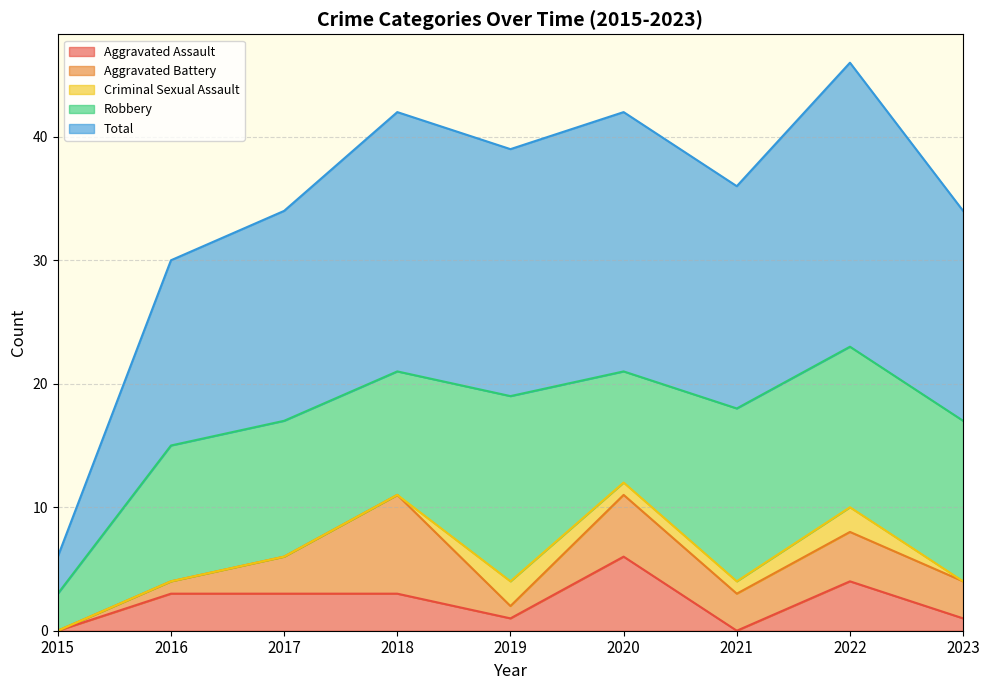

True or false: Criminal Sexual Assault and Total cross at least once.

False